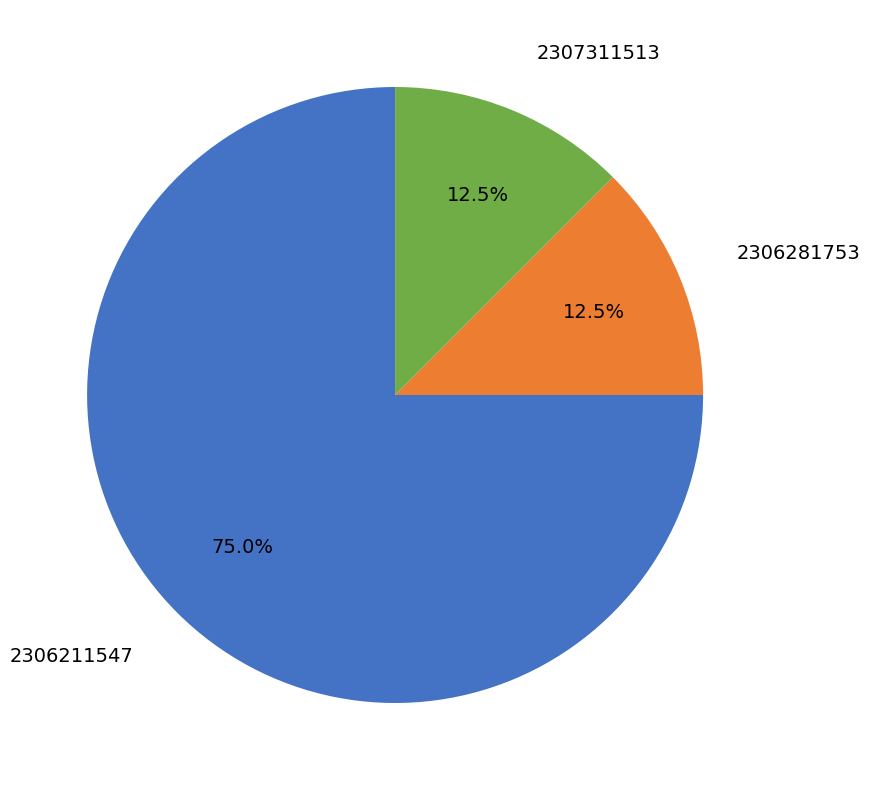

Is there any slice that represents more than half of the pie?

Yes